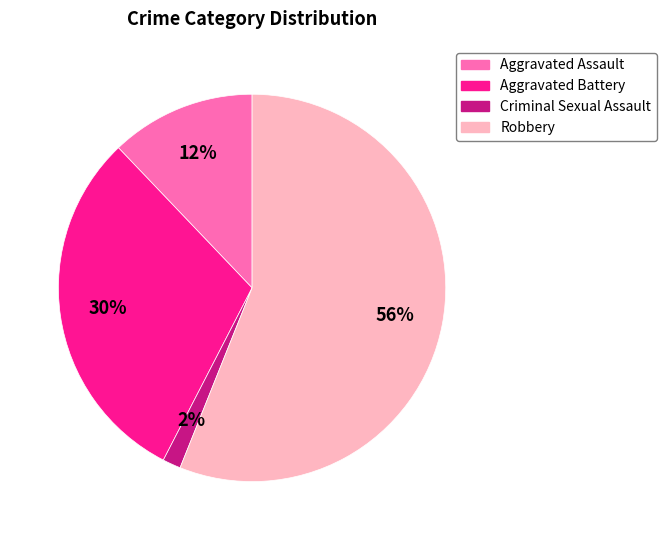

Rank the categories by value from lowest to highest.

Criminal Sexual Assault, Aggravated Assault, Aggravated Battery, Robbery